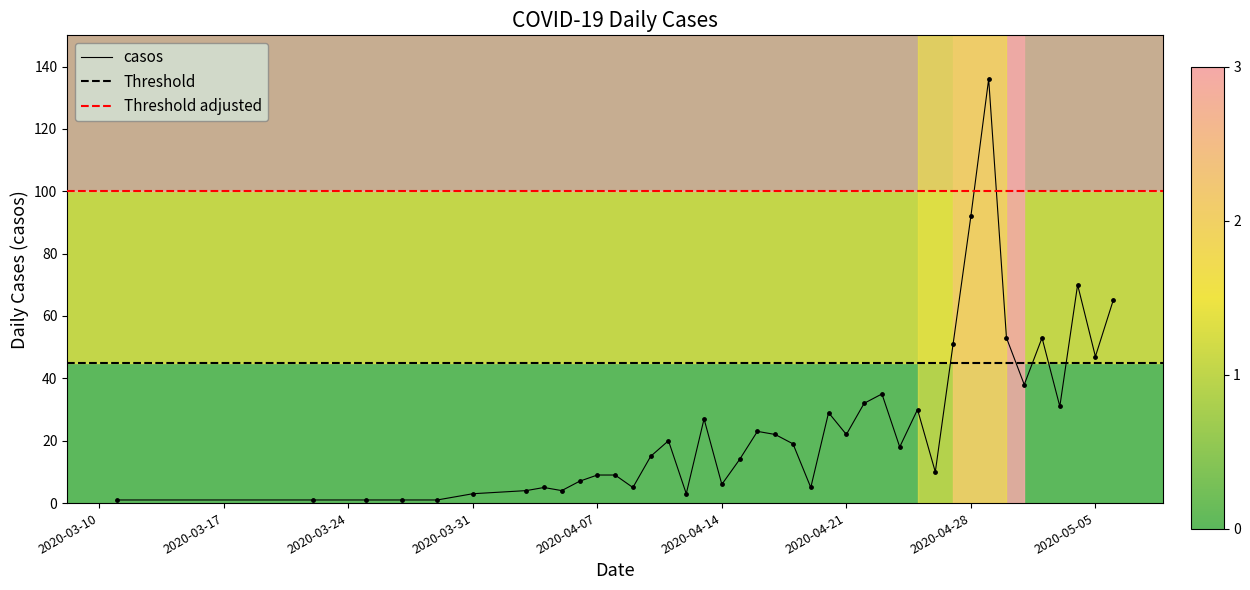

Approximately how many times larger is the value at 2020-04-15 compared to 2020-04-25?

0.5